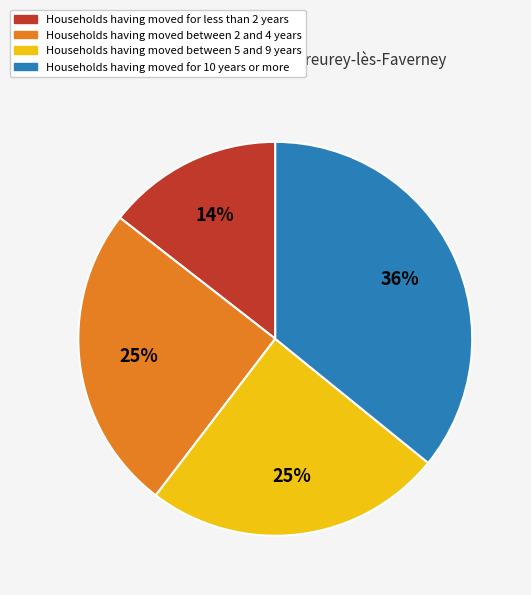

How many segments does this pie chart have?

4